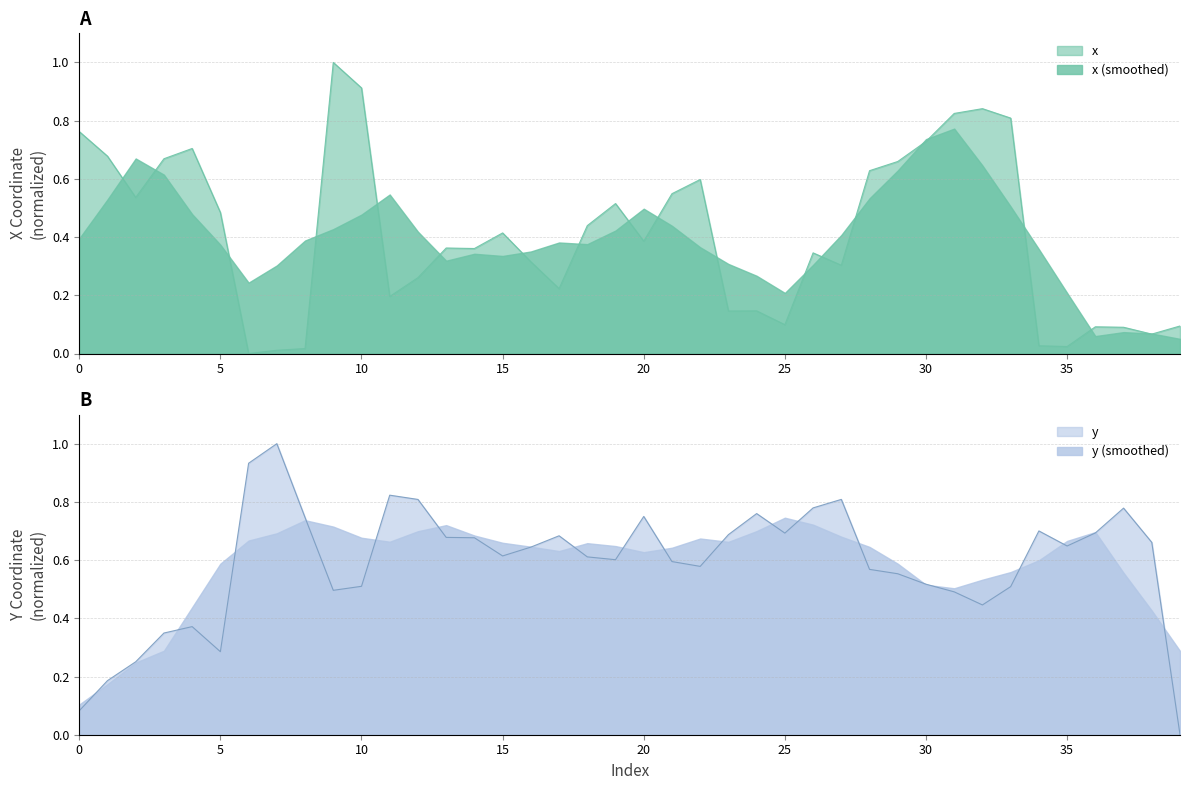

True or false: y has a value of 1.3 at 11.

False